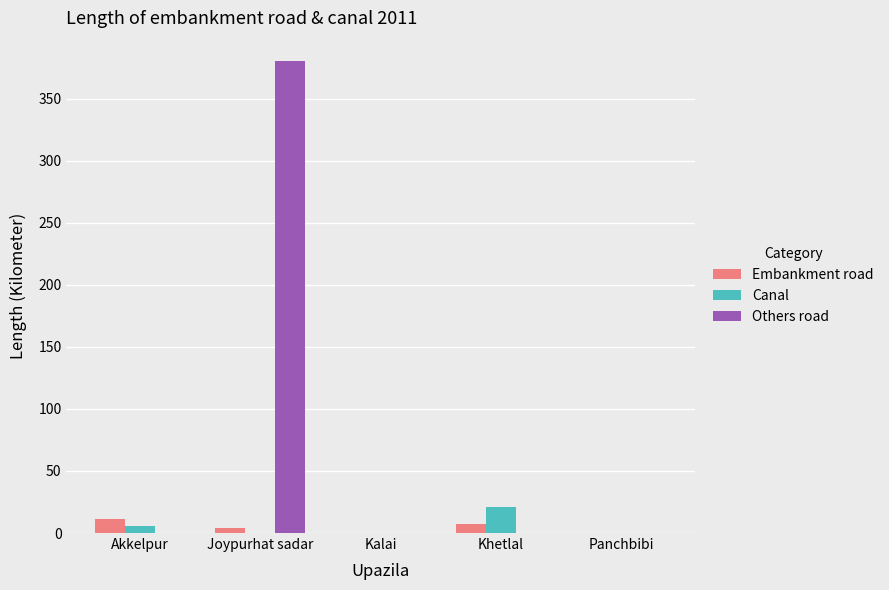

Which category has the highest value in the Canal series?

Khetlal